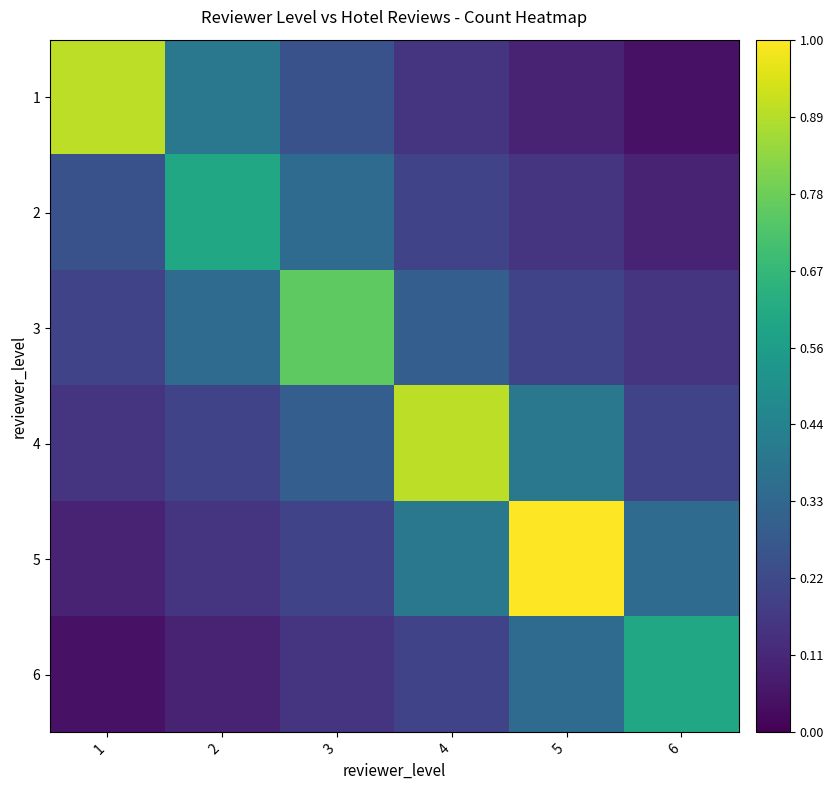

What is the difference between the second highest and minimum values in the 2 series?

0.2